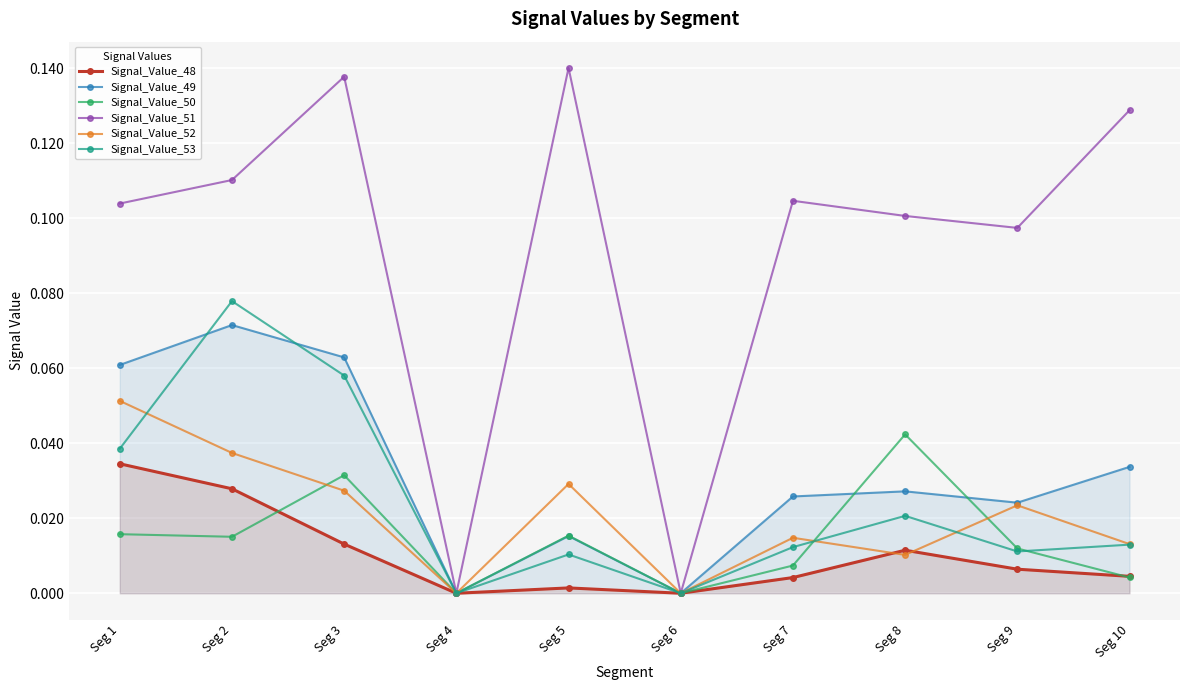

How many times do Signal_Value_53 and Signal_Value_49 cross each other?

2